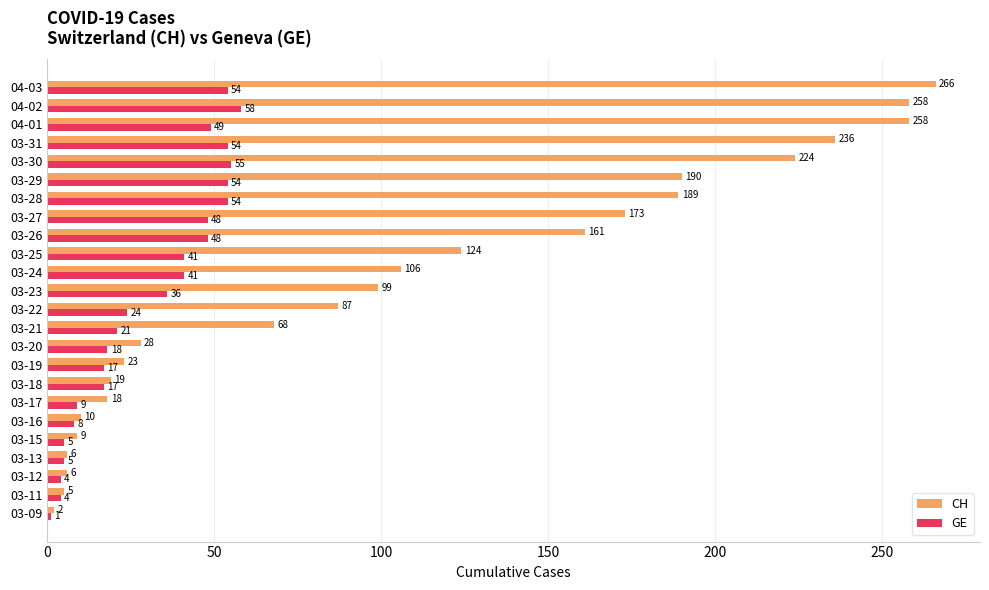

The value of GE at 04-01 is 27. True or false?

False